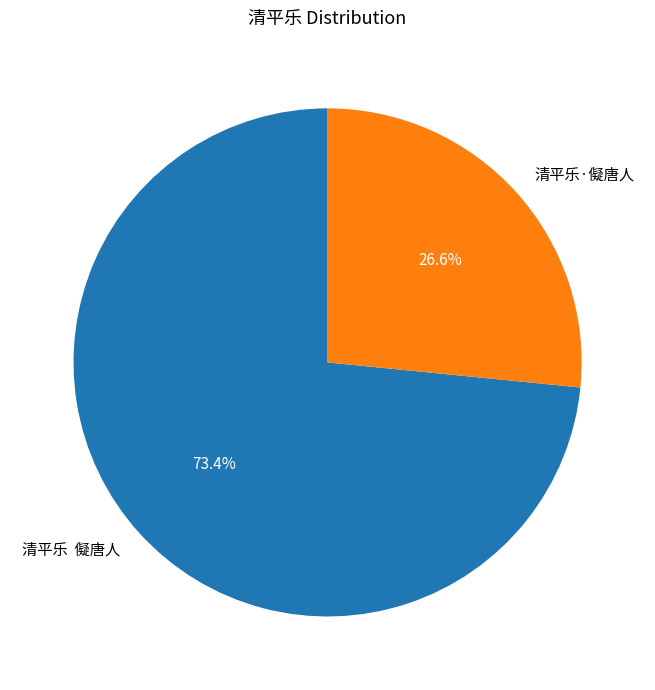

Which slice is the smallest?

清平乐·儗唐人